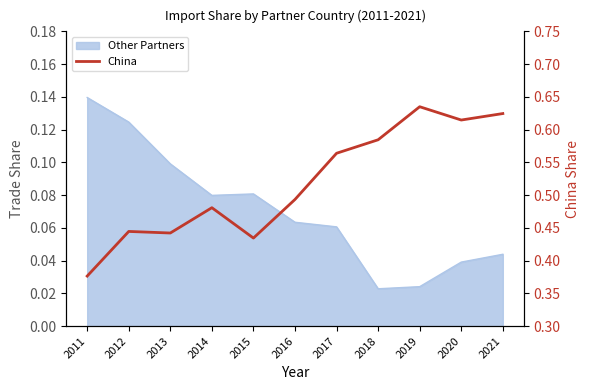

How many lines are shown in the chart?

1